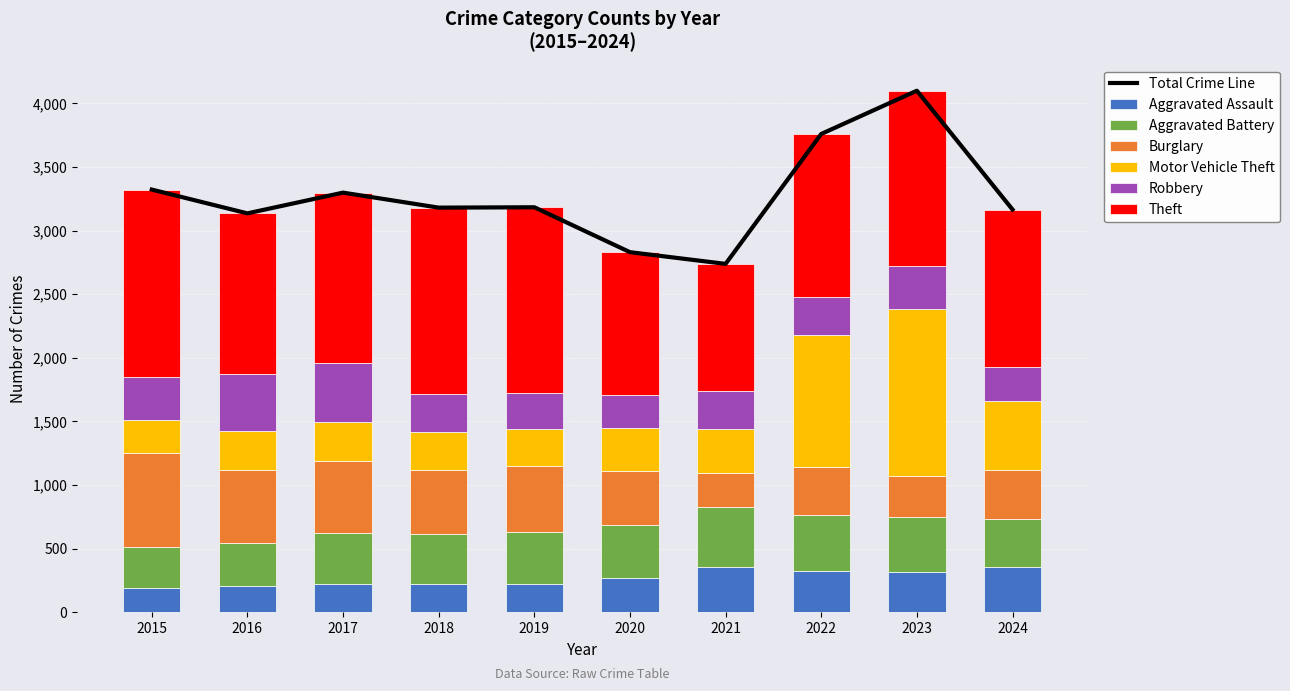

What is the difference between the Motor Vehicle Theft values at 2021 and 2020?

15